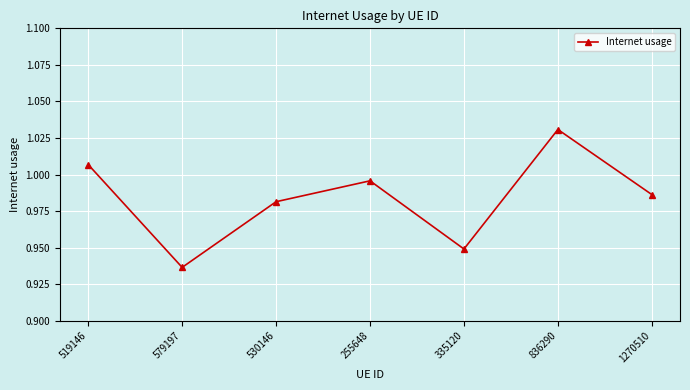

What is the label of the 5th point from the right?

530146